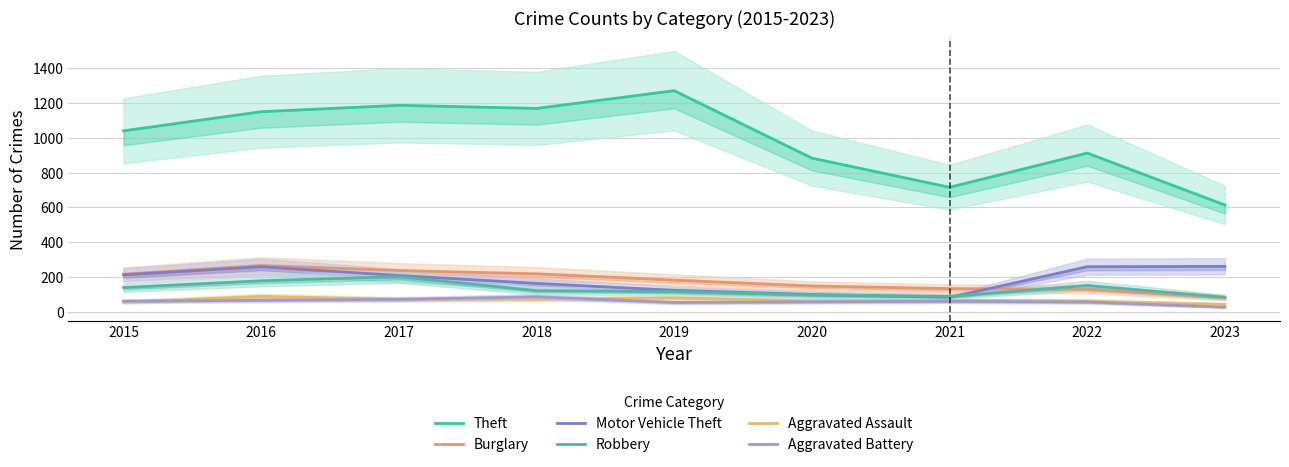

Which category has the lowest value in the Aggravated Assault series?

2023